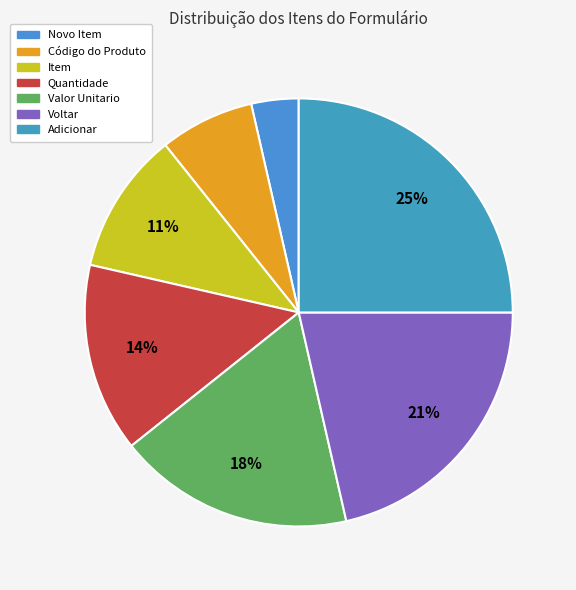

Is there any slice that represents more than half of the pie?

No